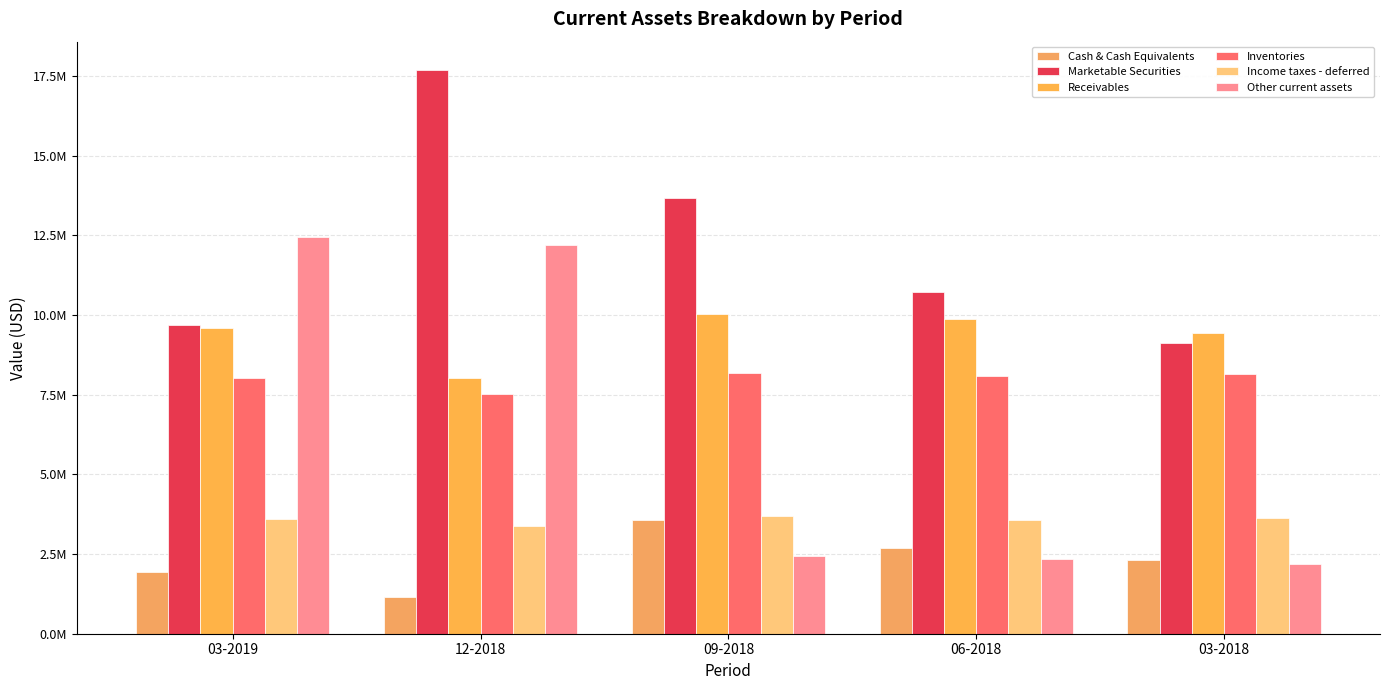

Does the chart contain any negative values?

No